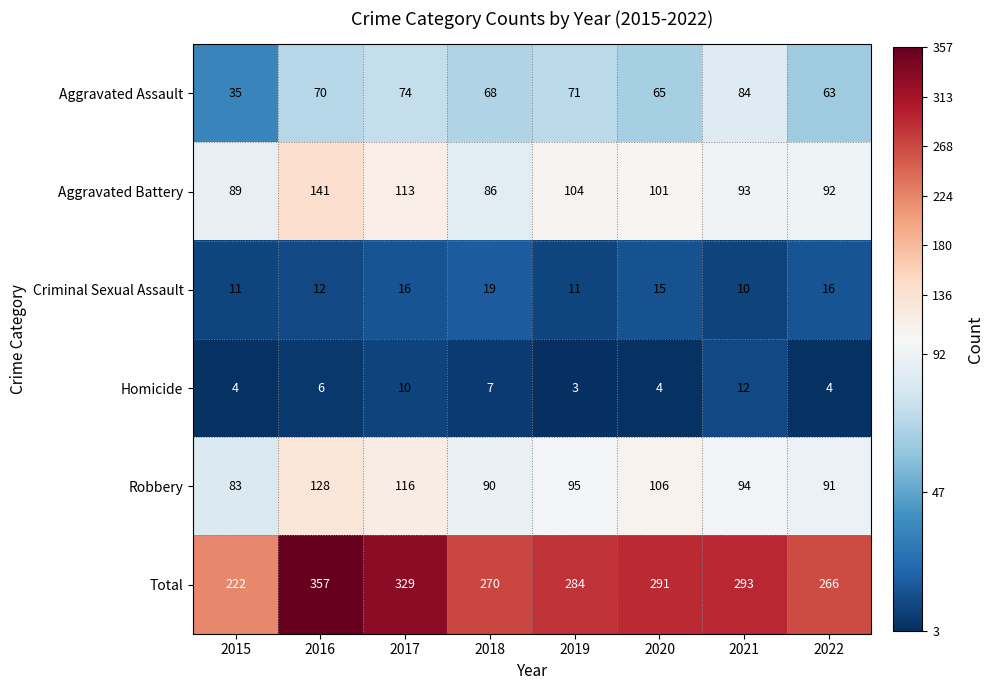

Which category has the lowest value in the Aggravated Battery series?

2018